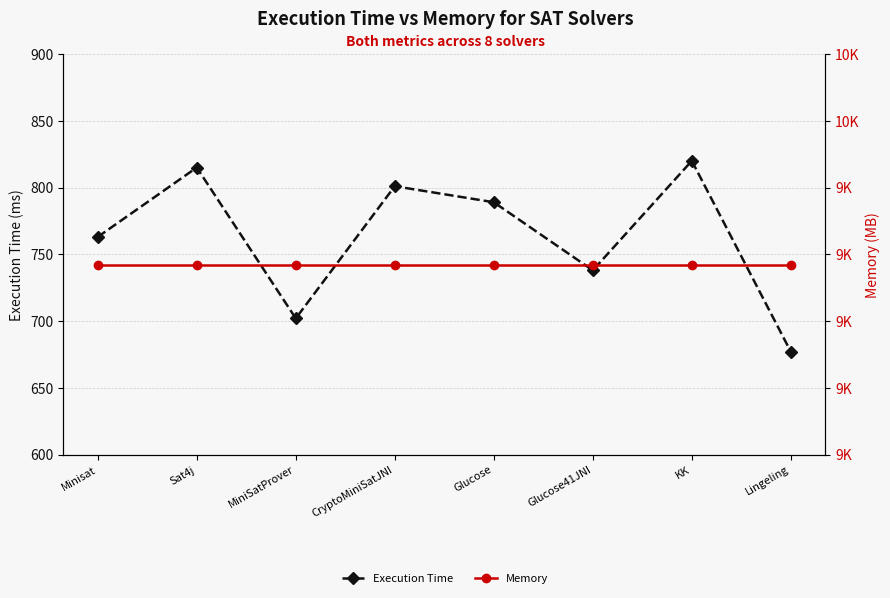

Count the number of data series in this chart.

2